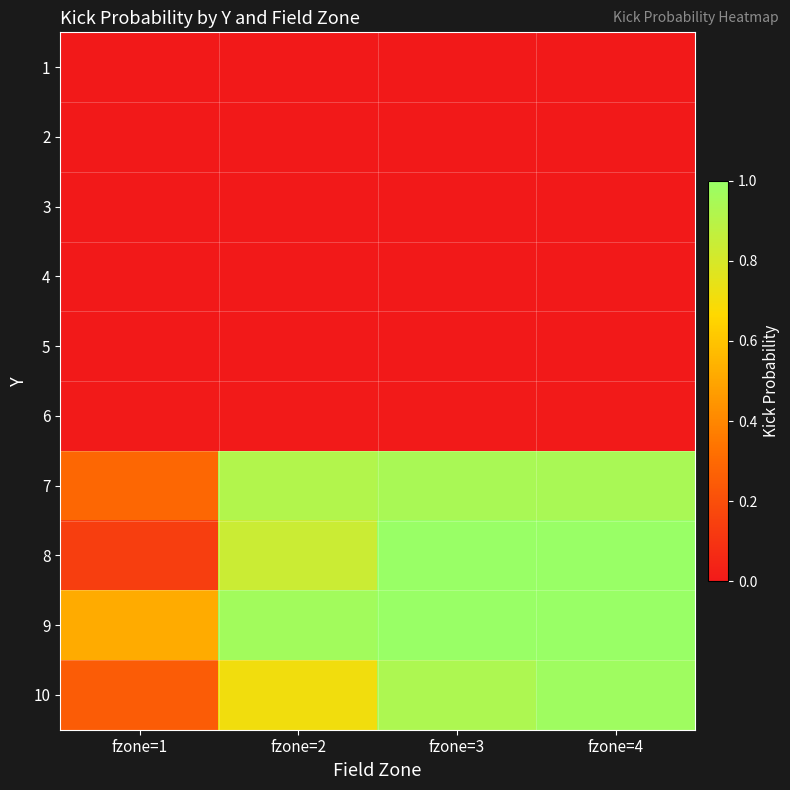

What is the difference between the highest and lowest values at fzone=3?

1.0